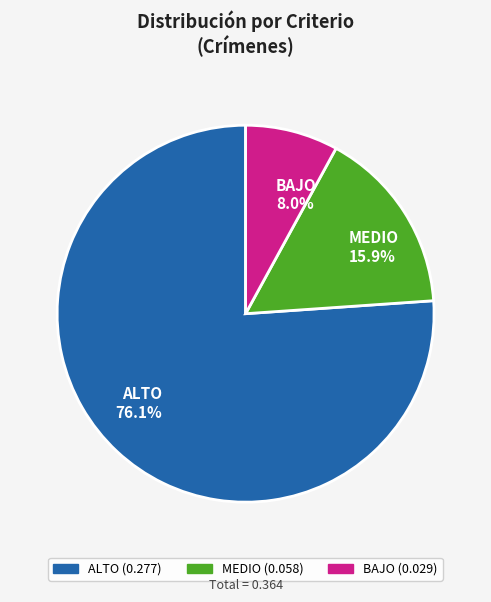

Rank the categories by value from highest to lowest.

ALTO, MEDIO, BAJO